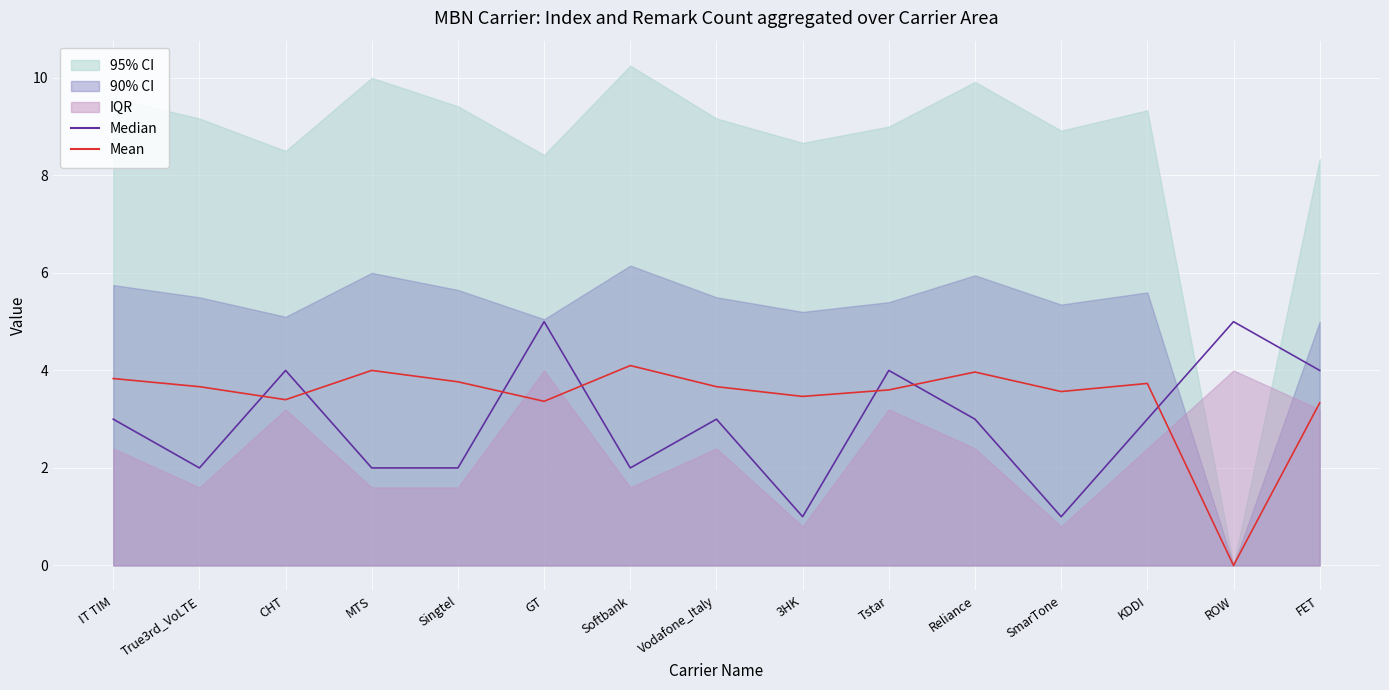

How many intersections are there between Mean and Median?

7